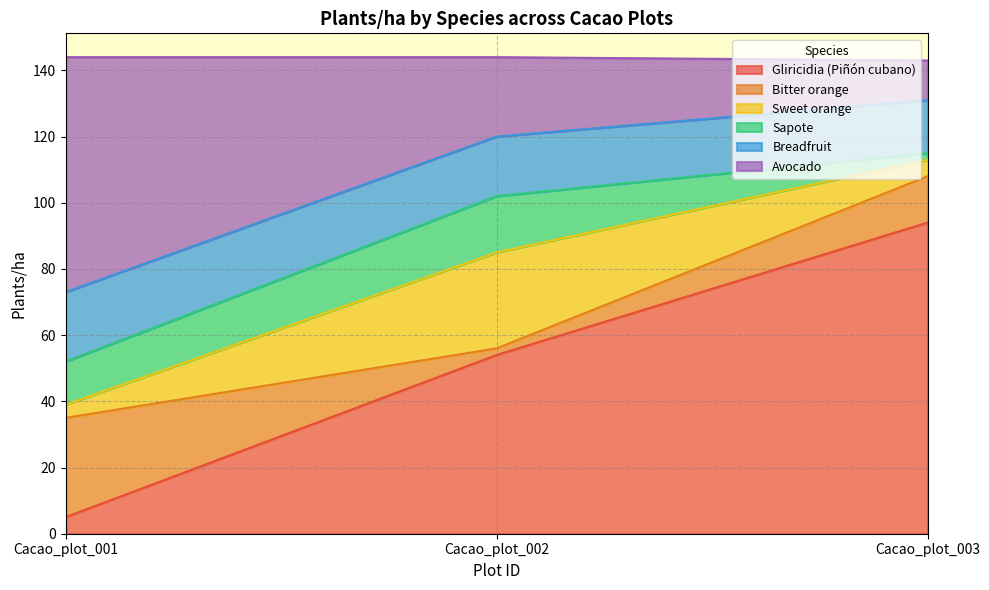

What is the lowest value of the Gliricidia (Piñón cubano) series?

5